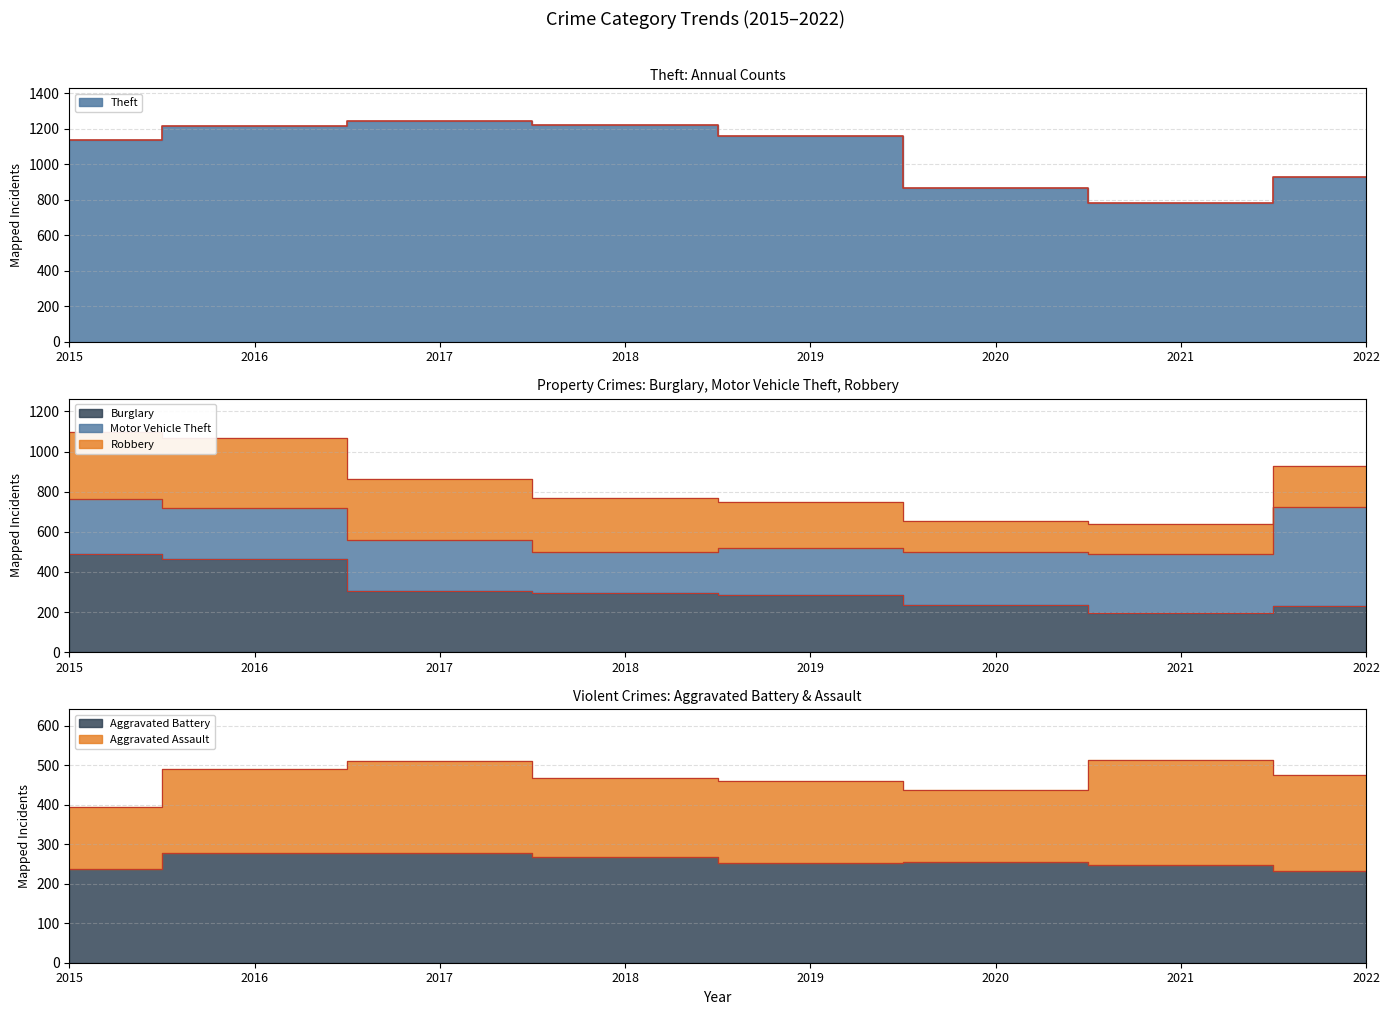

At which category is the sum across all series the highest?

2016